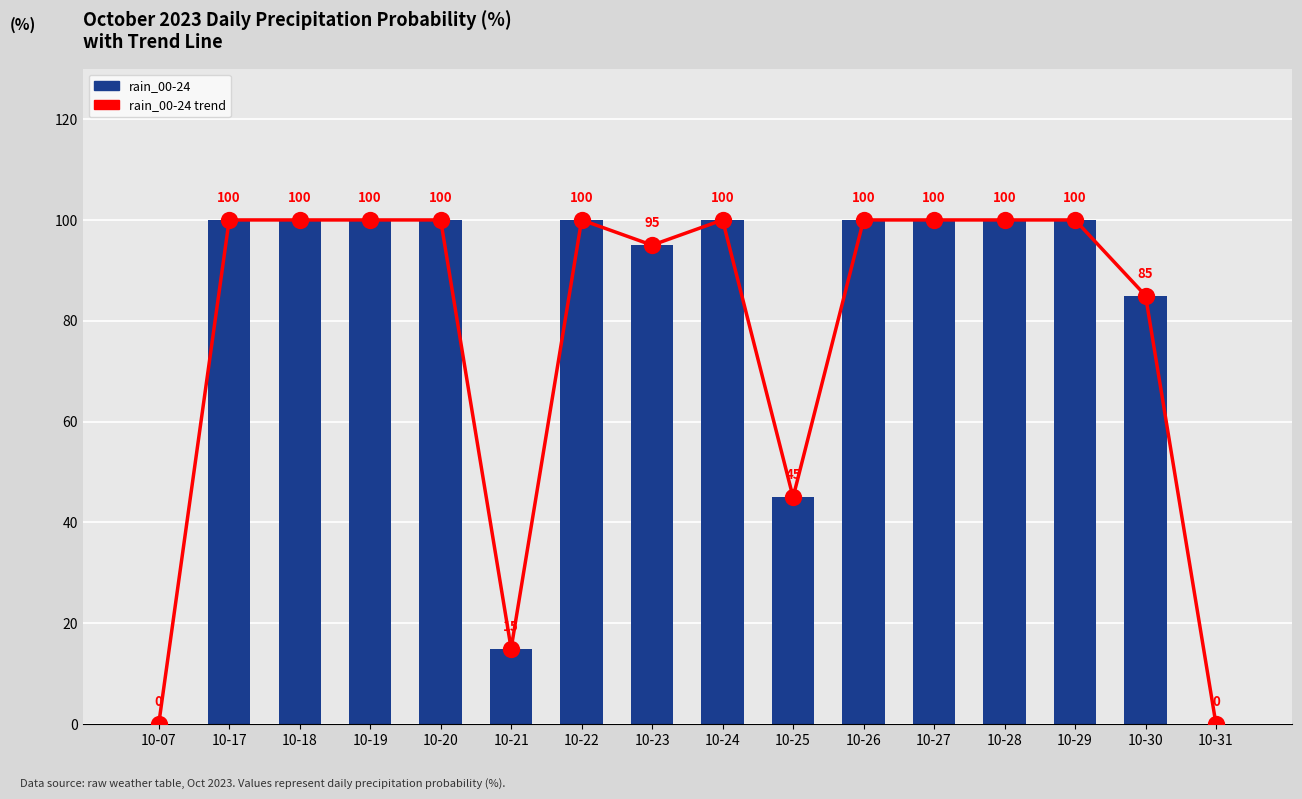

What are all the series names shown in the legend?

rain_00-24 trend, rain_00-24